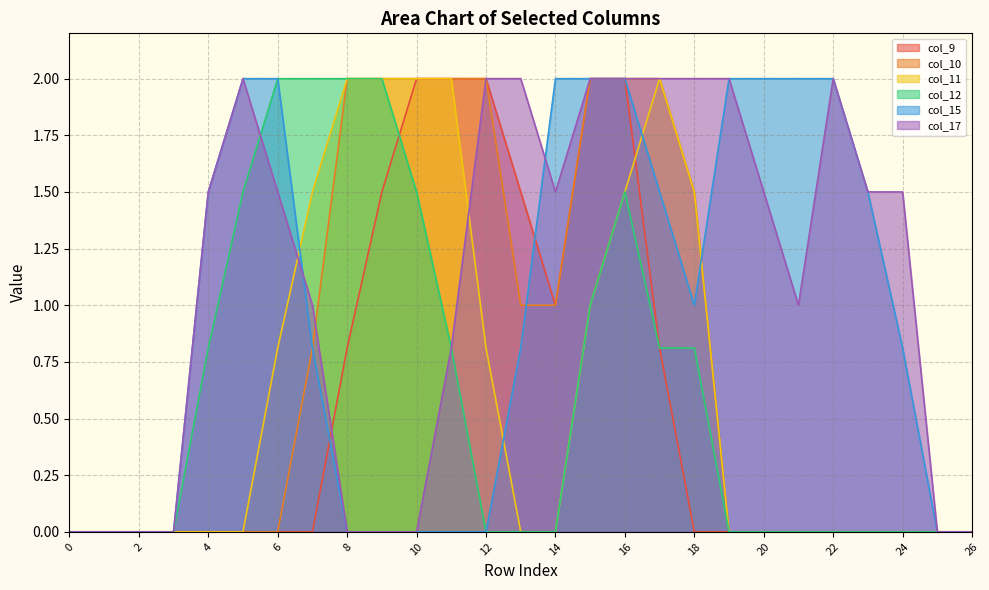

True or false: col_10 has more than 1 points higher than both neighbors.

False